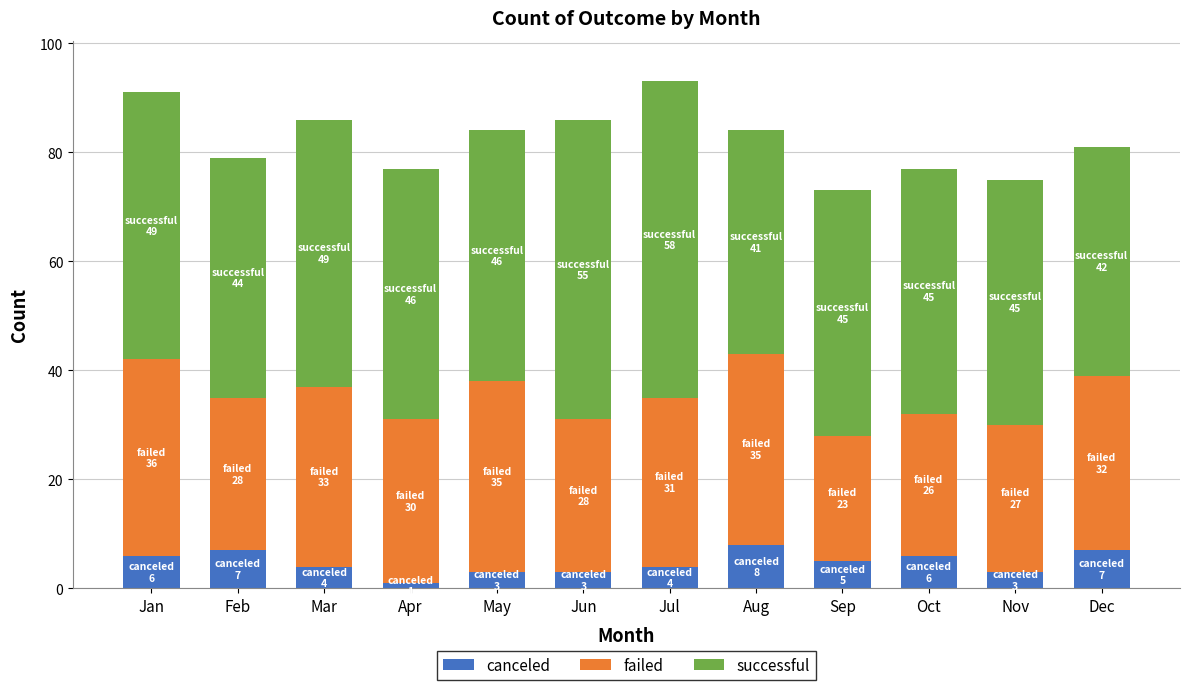

The value of canceled at Jun is 3. True or false?

True